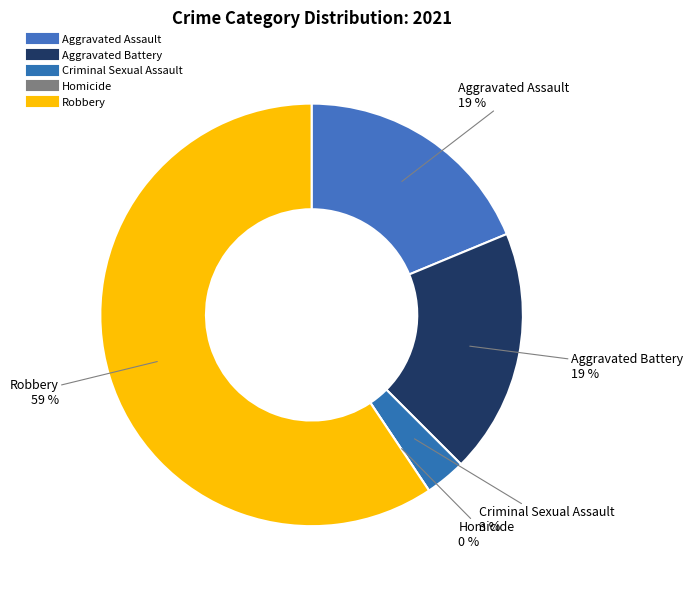

How much of the chart is everything except Aggravated Assault?

81.2%